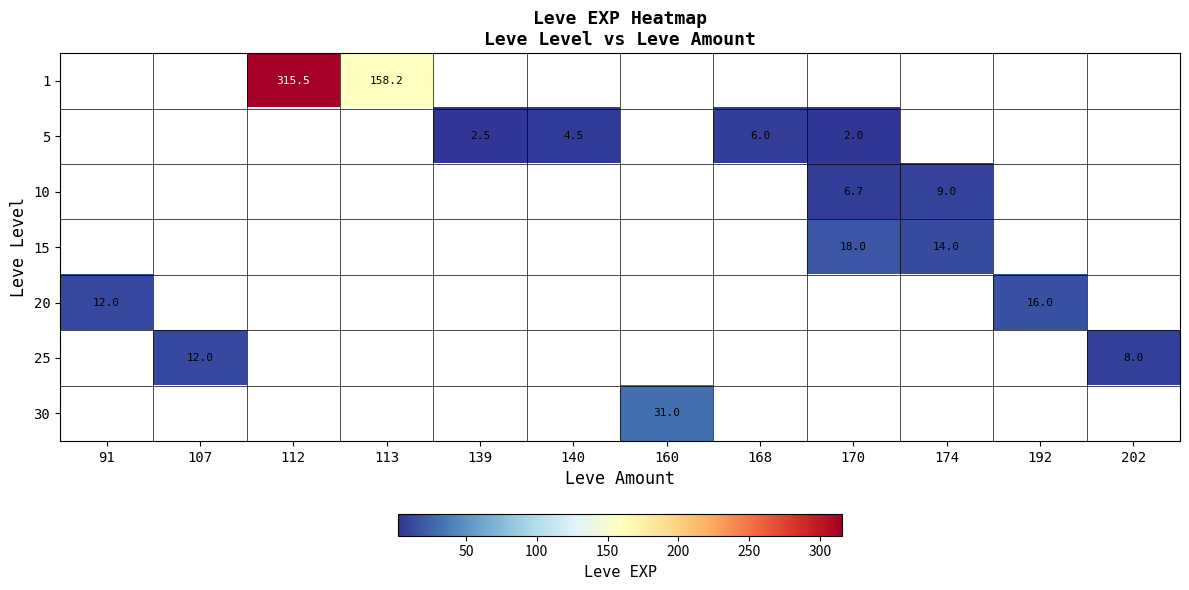

How many positive values does the 5 series have?

4